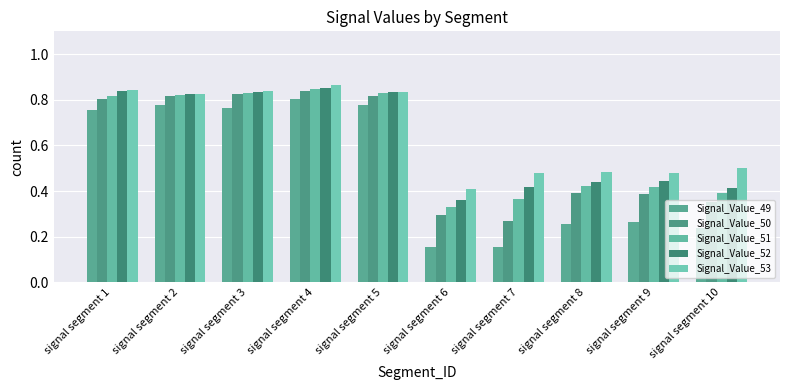

What is the spread (max minus min) of values at signal segment 4?

0.1